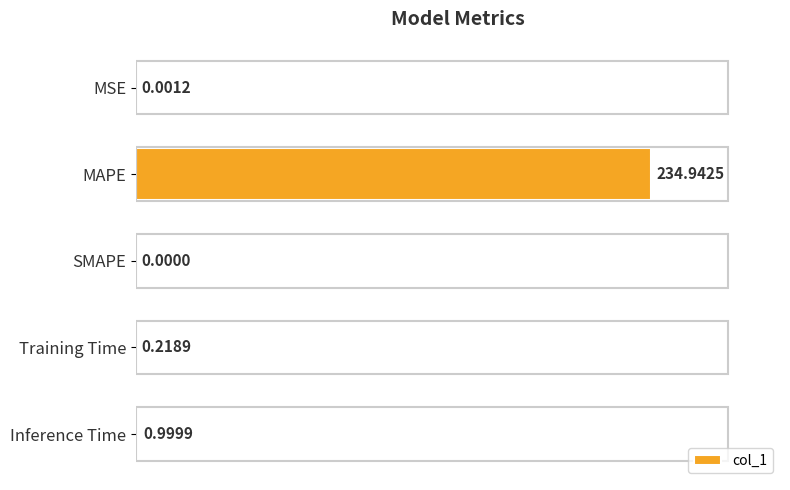

What is the change in value from MSE to MAPE?

+234.9